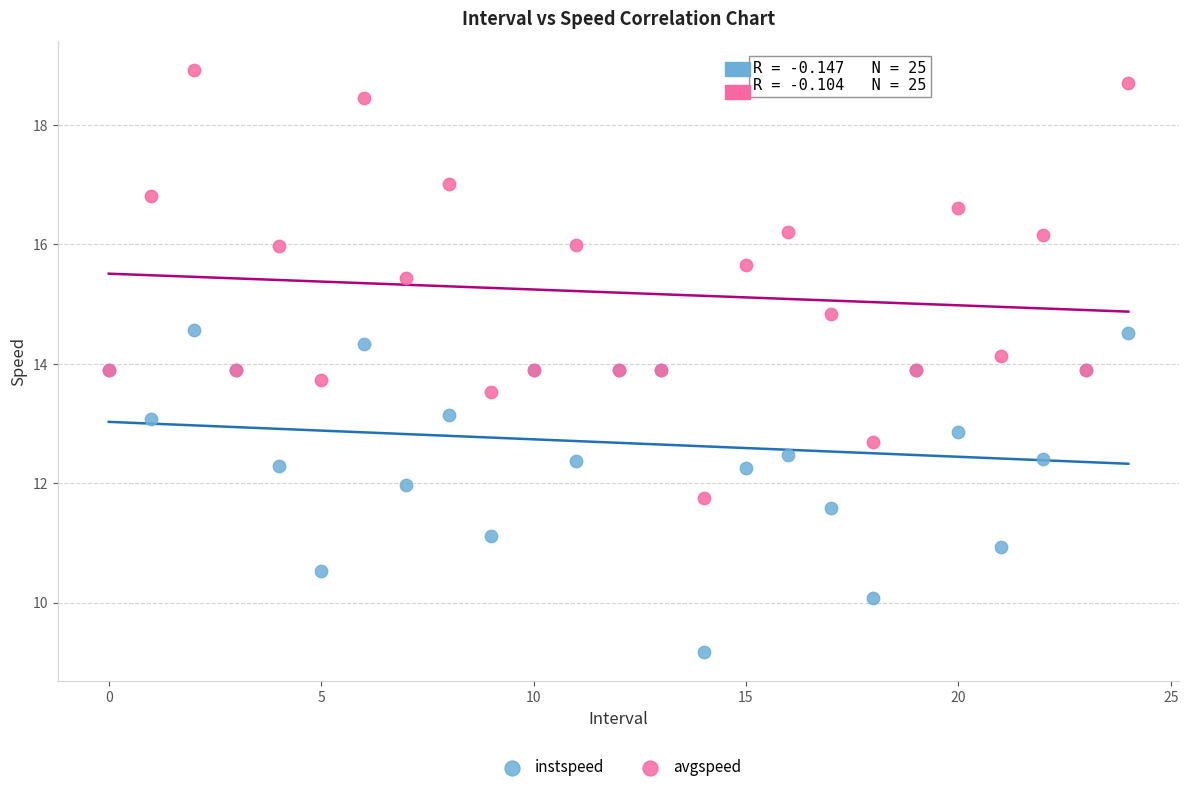

Which series has the widest spread of Y values?

avgspeed